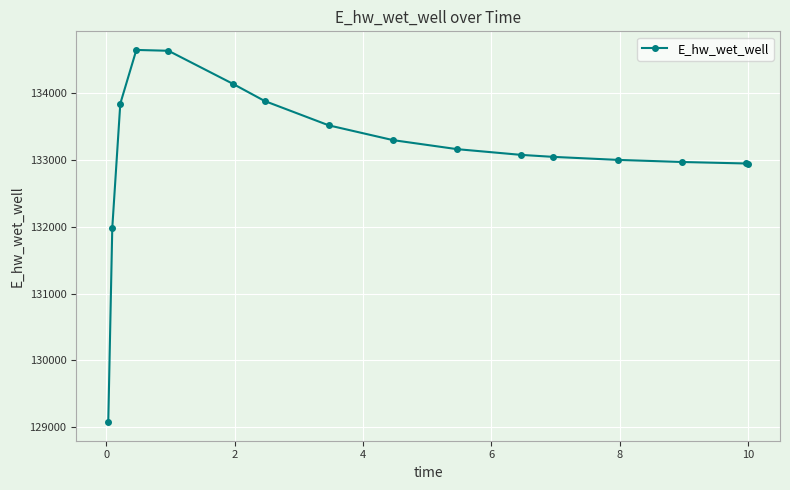

How many data points are above 133162?

8